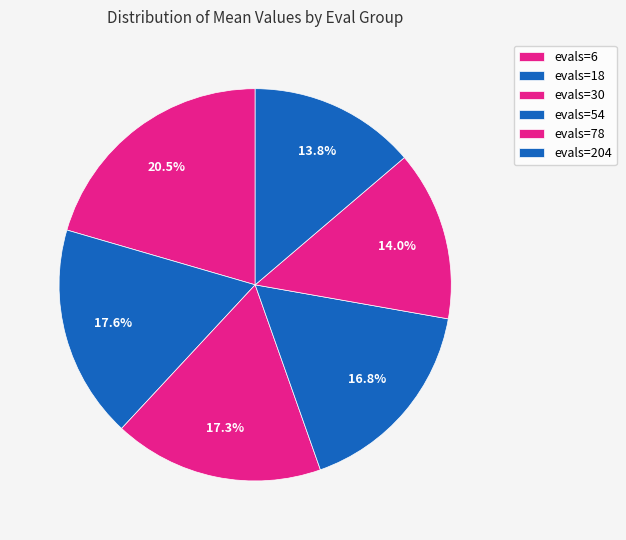

How many segments does this pie chart have?

6